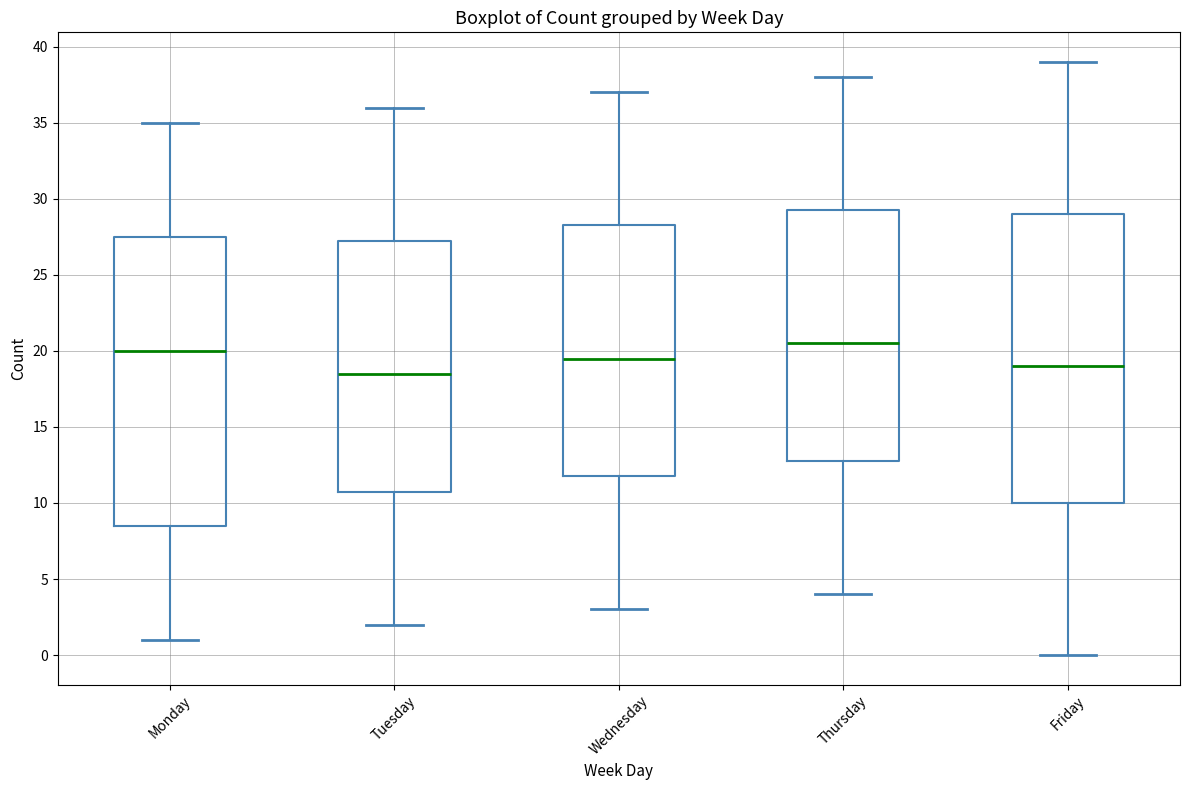

Where does the upper whisker of the box for Thursday end on the y-axis? The values are not printed on the chart, so give them approximately, as read against the axis.

38.0